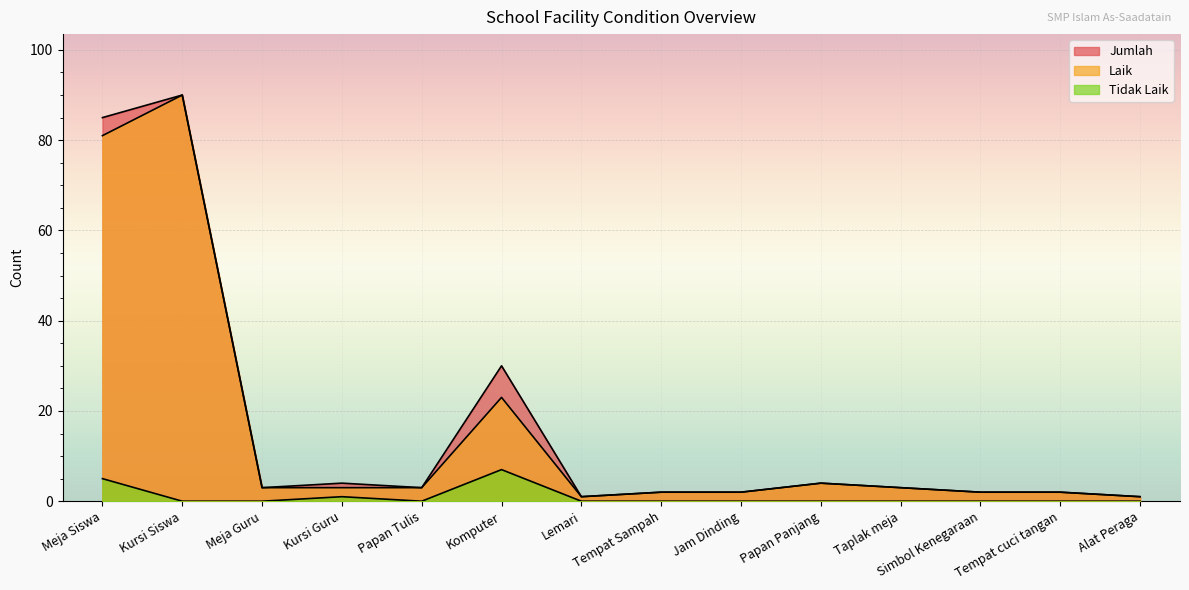

Is it true that Tidak Laik equals 0 at Tempat cuci tangan?

True